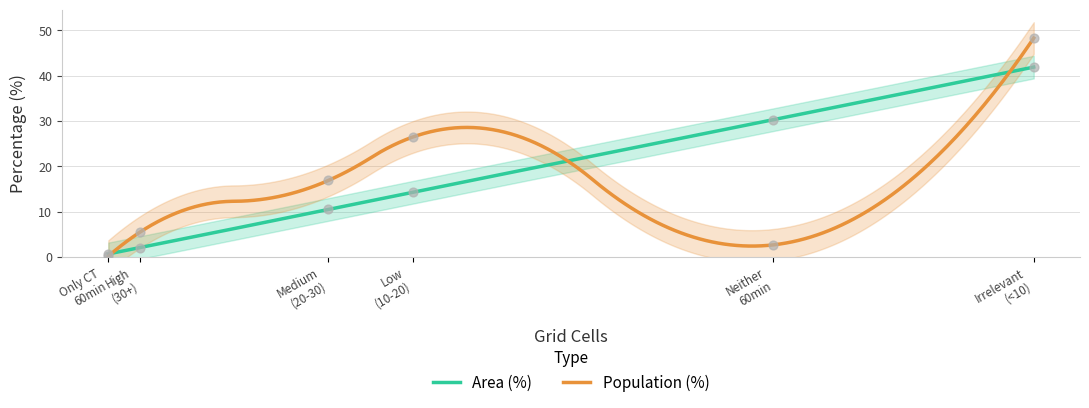

At how many categories does at least one series exceed 16?

4